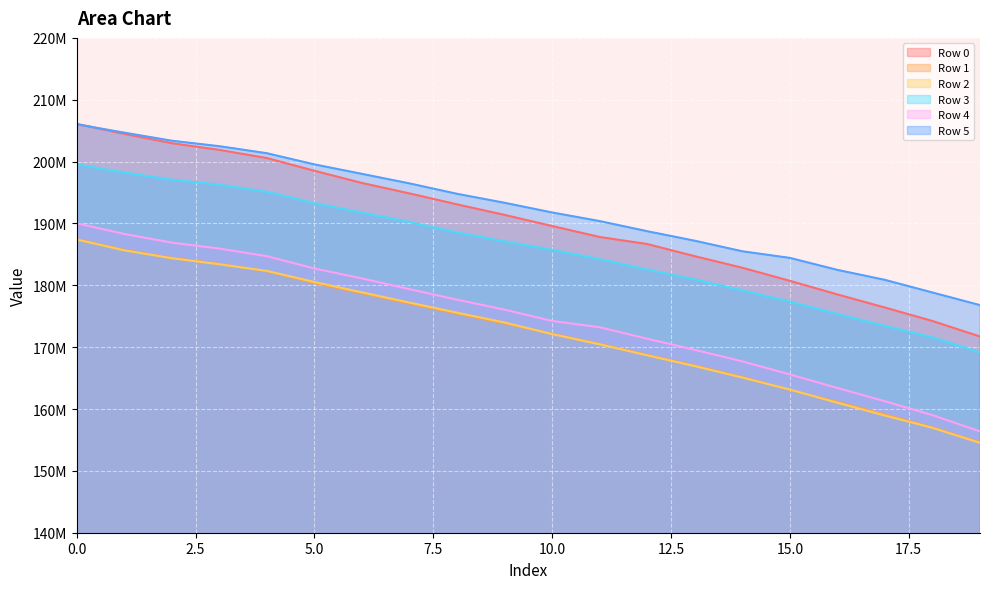

What is the value of the Row 0 point at the 15th from the left?

182835988.5